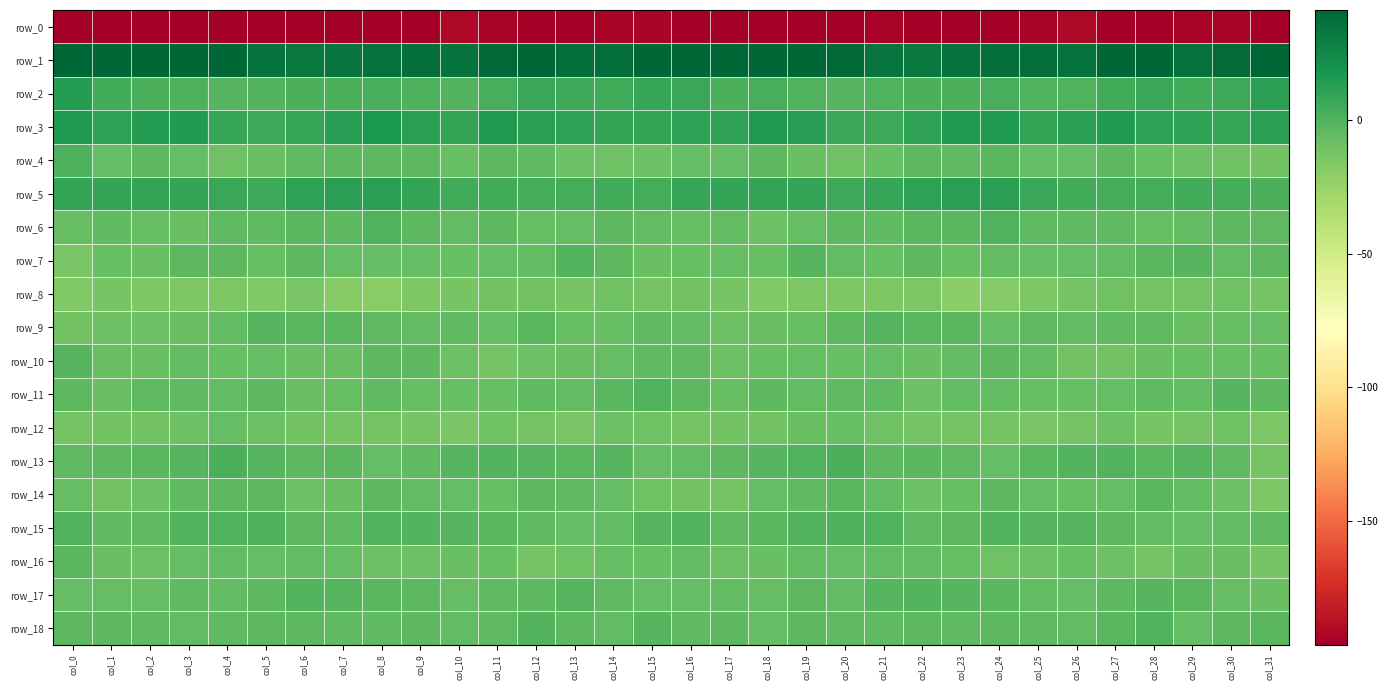

Which series has the widest spread of values?

row_0